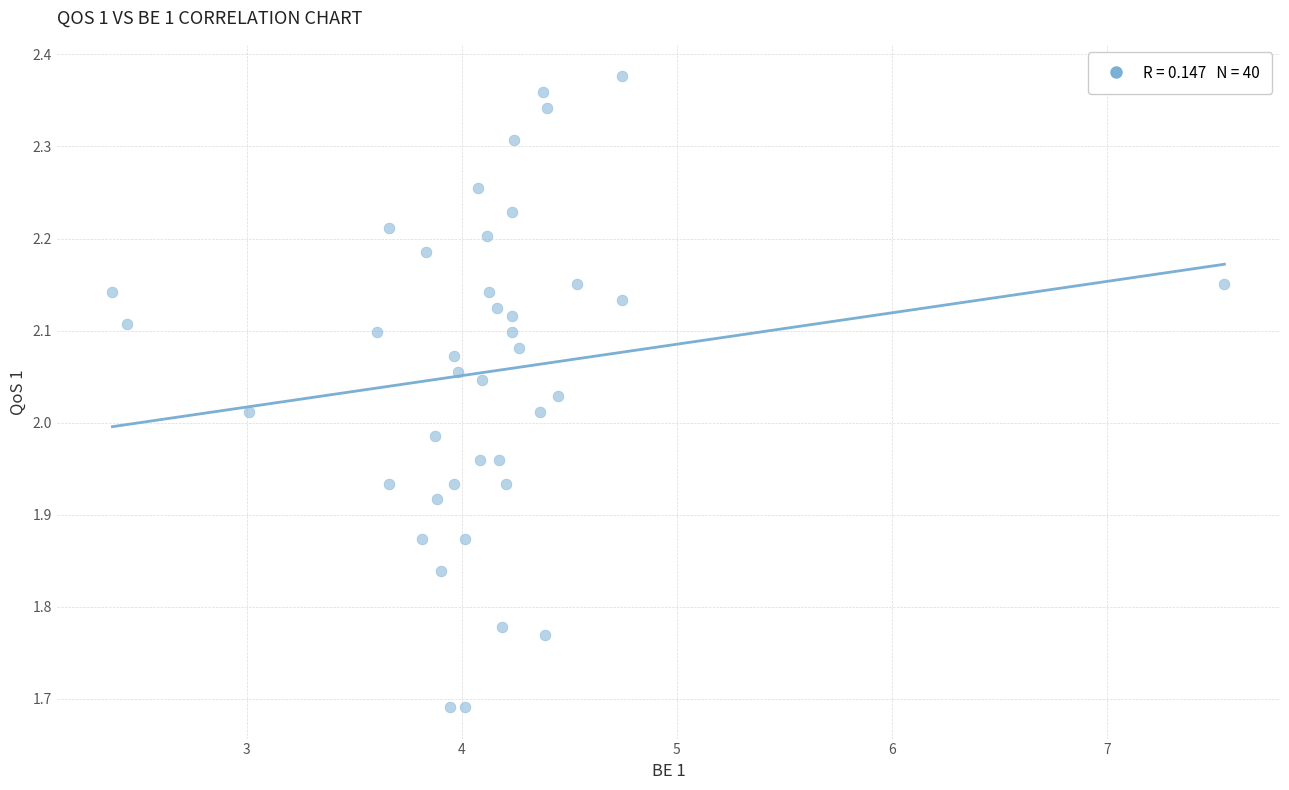

What is the range of X values (max minus min)?

5.2